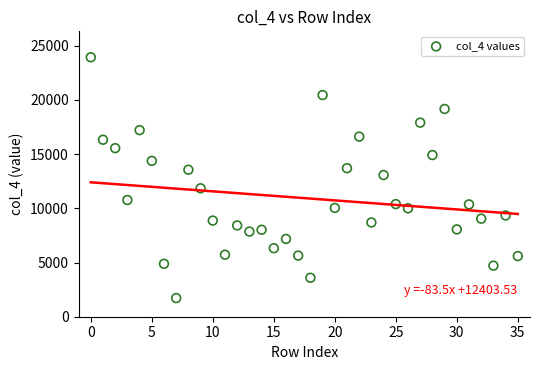

What is the range of Y values (max minus min)?

22218